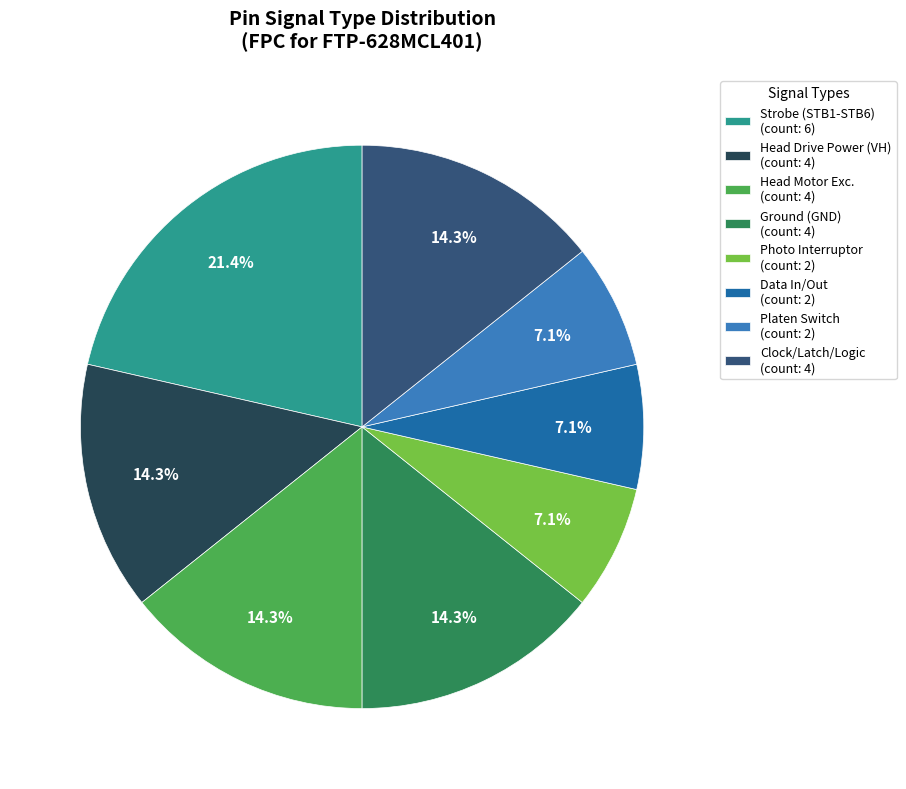

How many slices are in this pie chart?

8